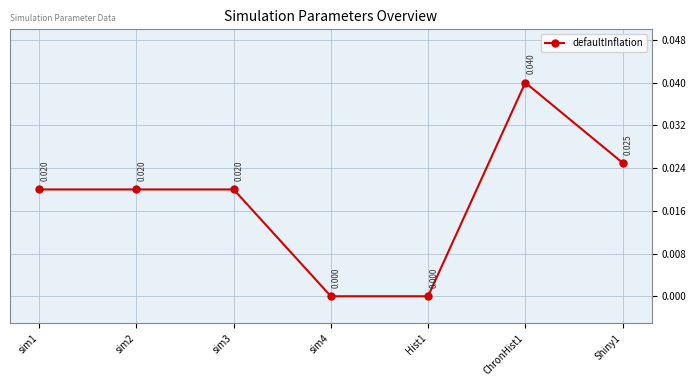

How many points are higher than both their immediate neighbors (excluding endpoints)?

1